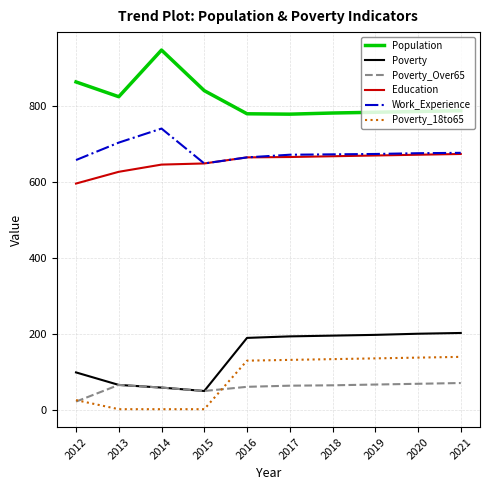

Which series has the largest total across all categories?

Population